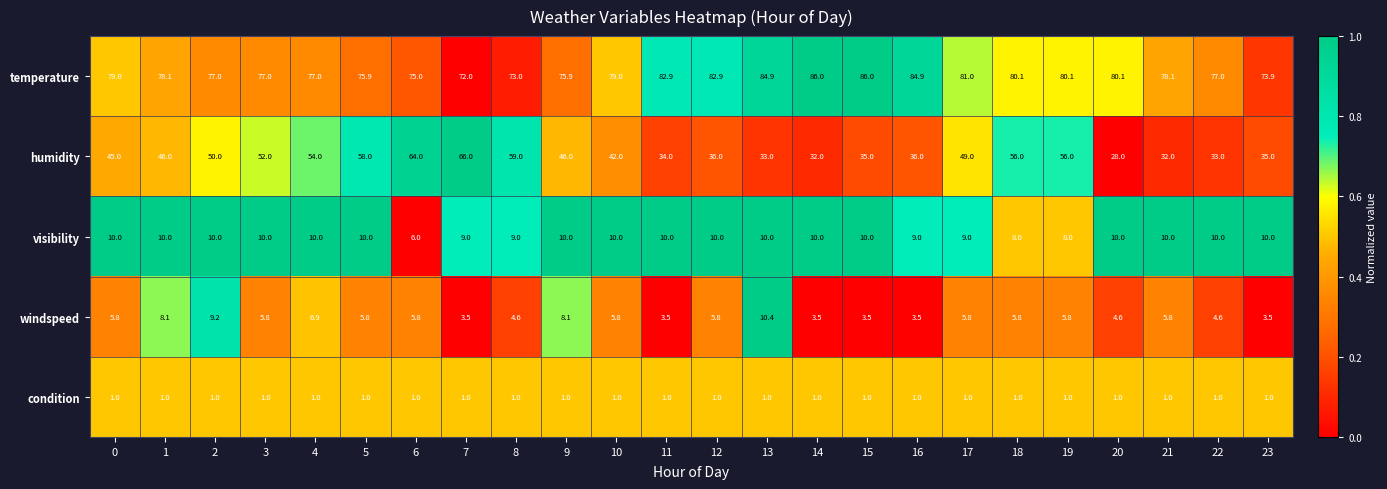

Which series has the largest total across all categories?

temperature